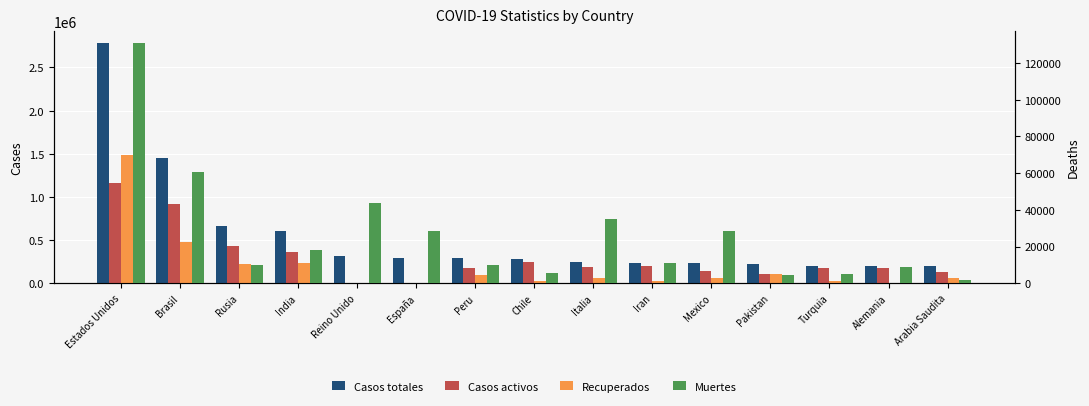

How many groups of bars are there?

15